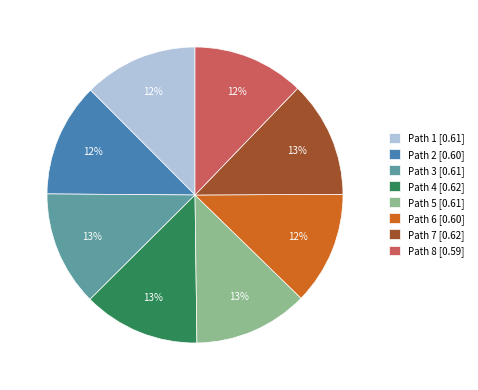

Combined, do Path 8 [0.59] and Path 7 [0.62] account for over 50%?

No